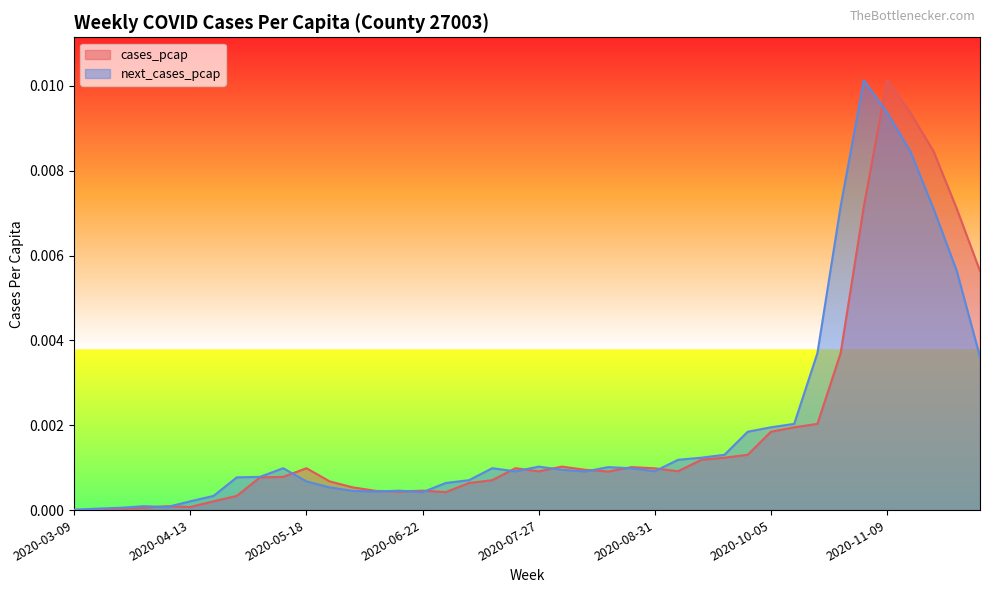

Is the value of cases_pcap at 2020-04-06 greater than the value of next_cases_pcap at 2020-08-24?

No